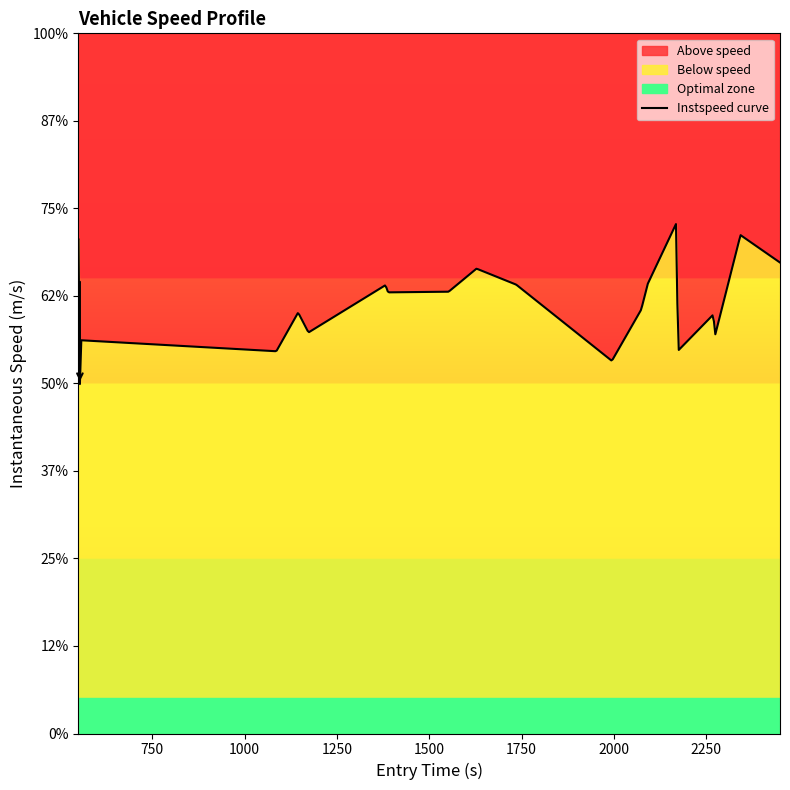

Rank the categories by value from lowest to highest.

1, 11, 3, 15, 2, 17, 5, 16, 4, 12, 7, 8, 6, 10, 13, 9, 19, 0, 18, 14